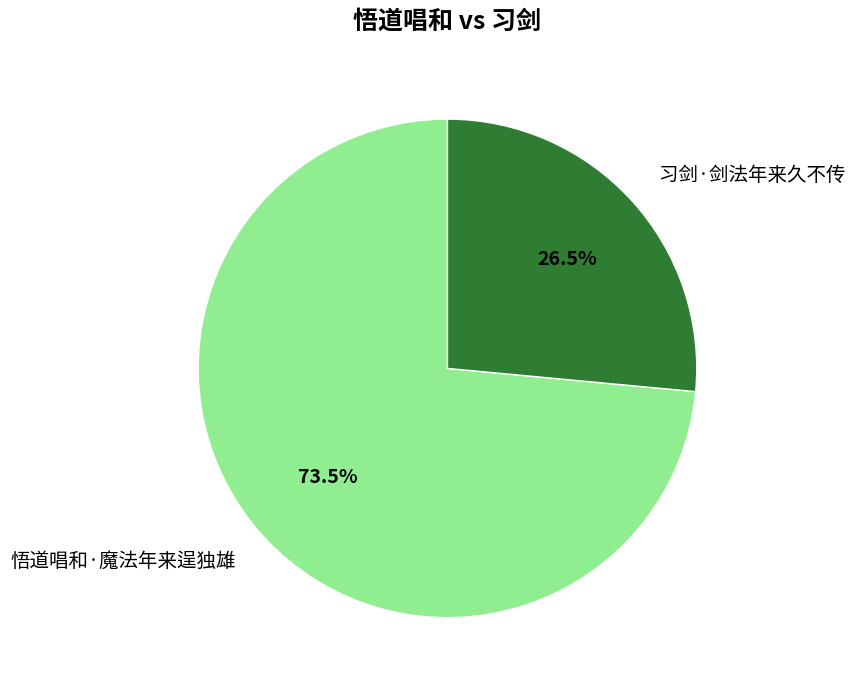

To the nearest percent, what is the average slice percentage?

50%